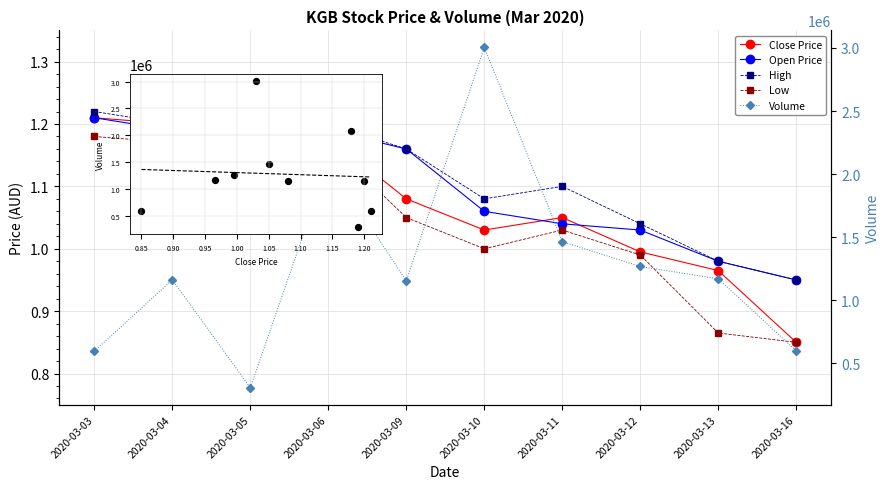

Which series contains the highest Y value?

Volume